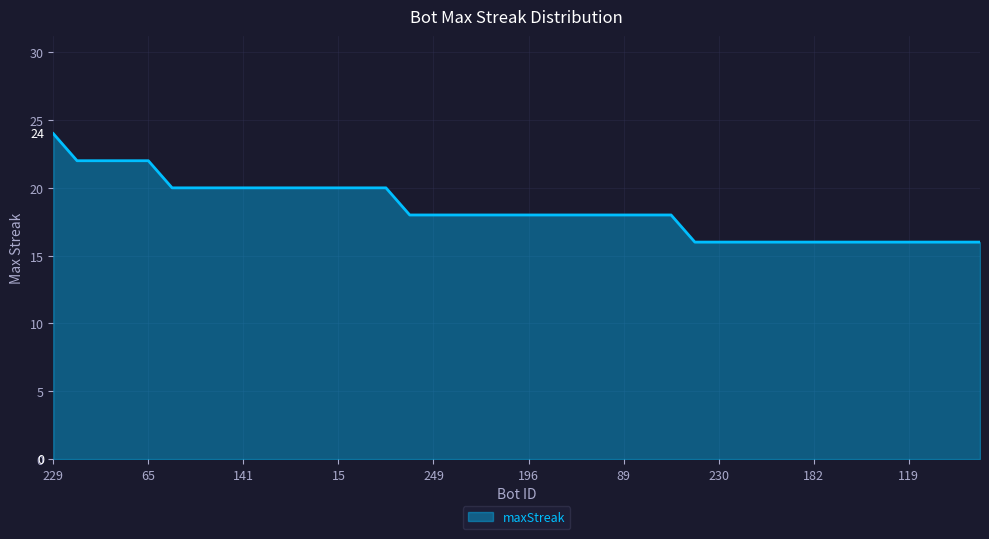

What is the maximum value shown in the chart?

24